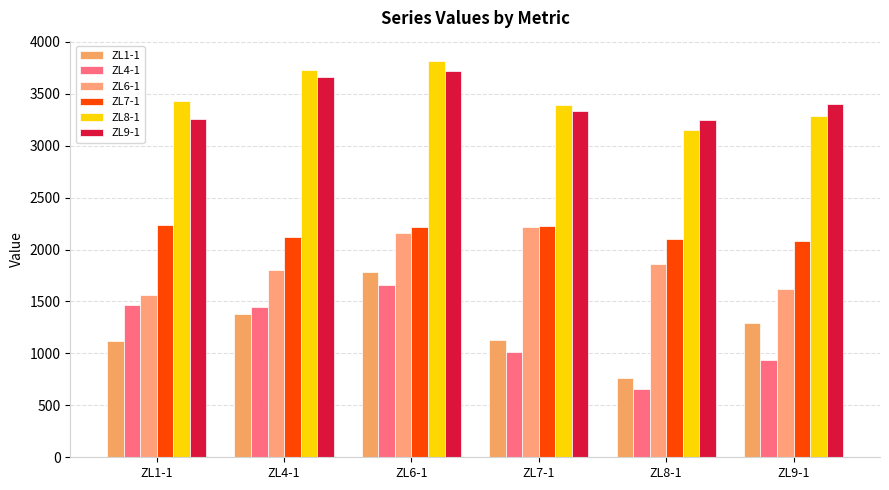

What is the difference between the highest and lowest values at ZL7-1?

2370.4